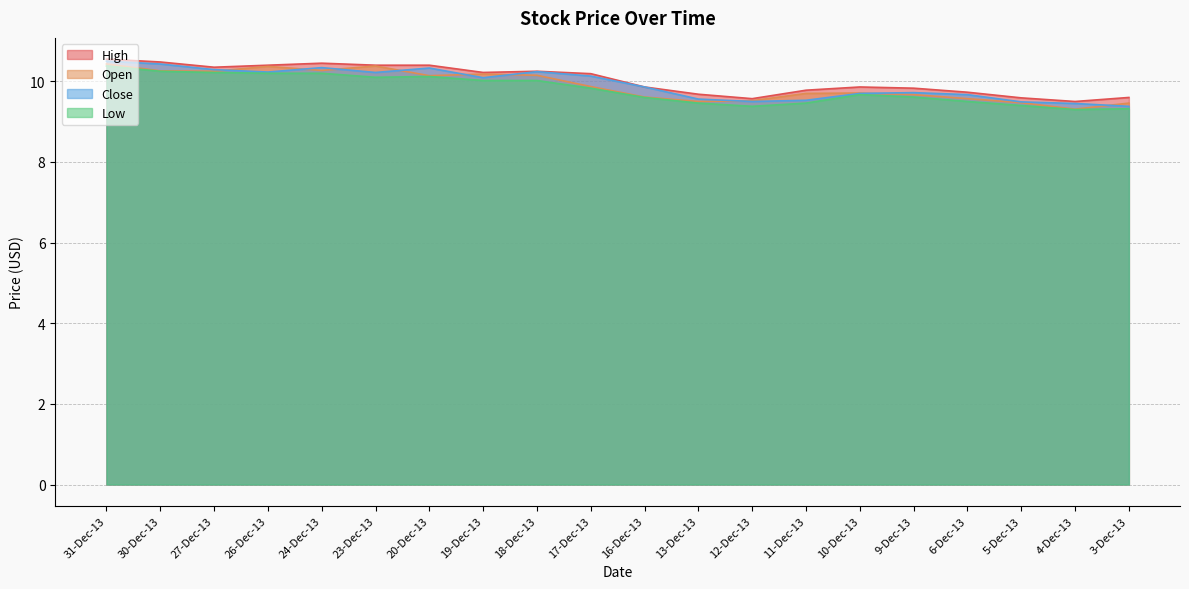

What is the spread (max minus min) of values at 23-Dec-13?

0.3